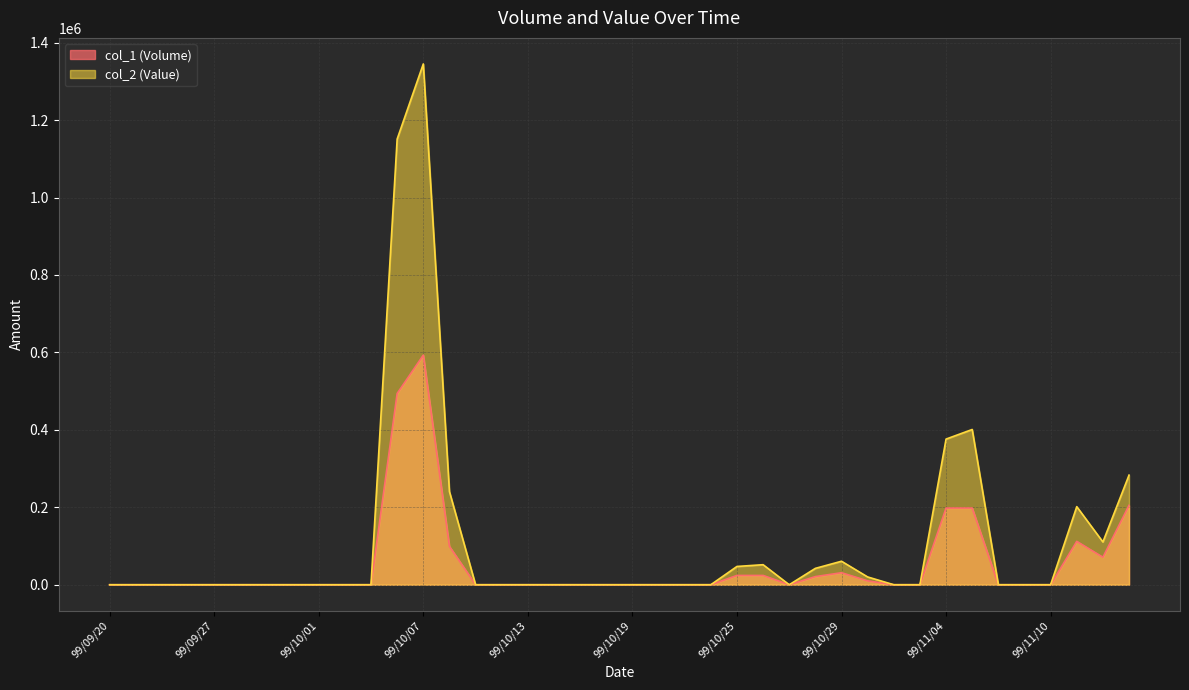

Which category has the lowest value in the col_2 series?

99/09/20